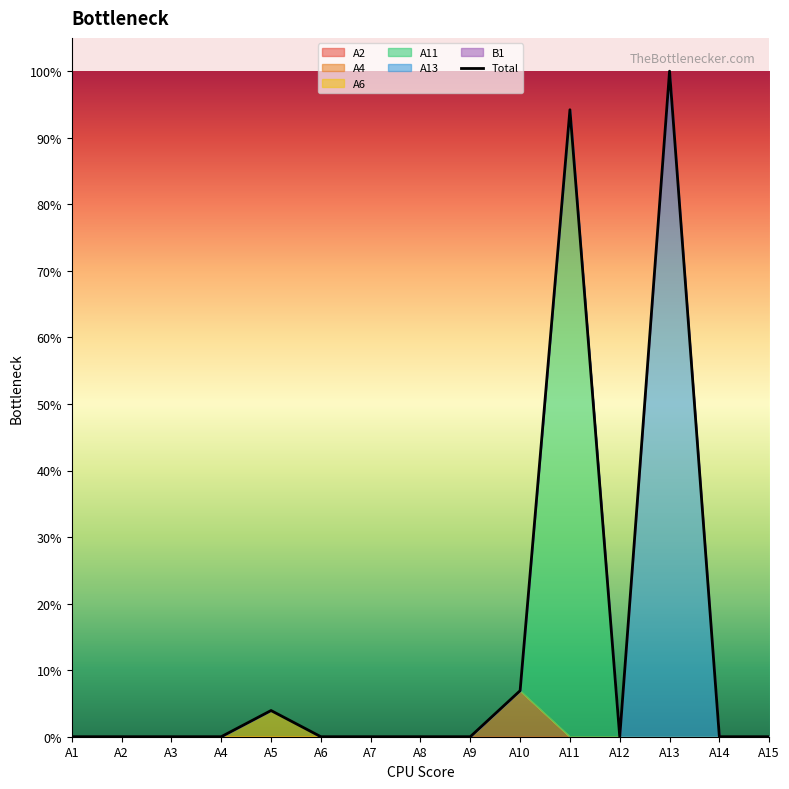

Rank the series at A14 from lowest to highest value.

A2, A4, A6, A11, A13, B1